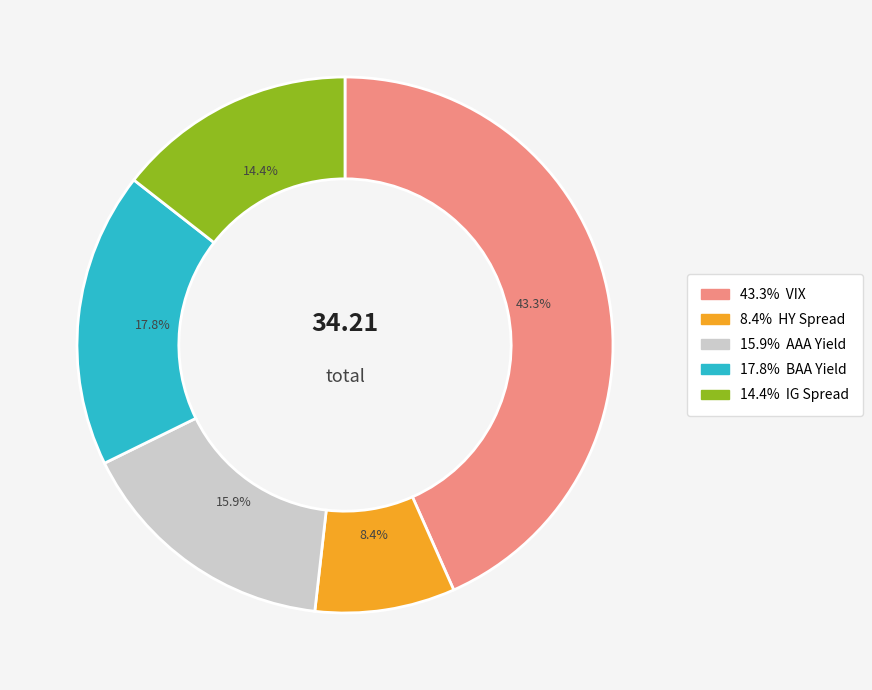

Is there any slice that represents more than half of the pie?

No